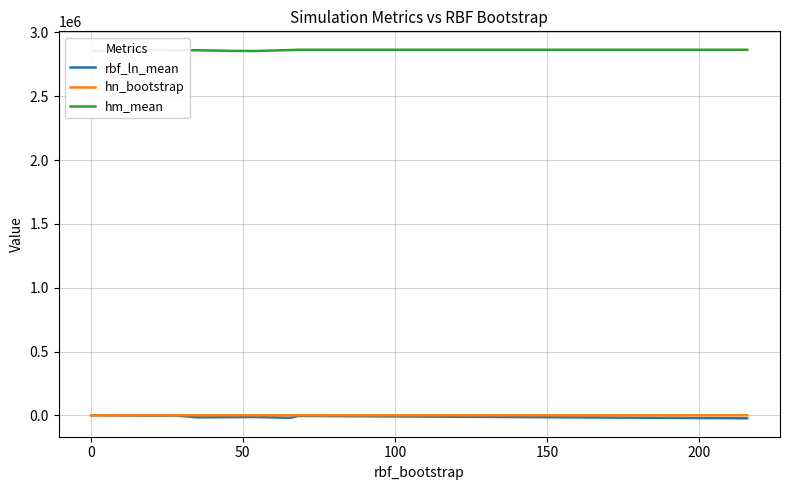

What is the value of the hm_mean point at the 8th from the left?

2861745.2